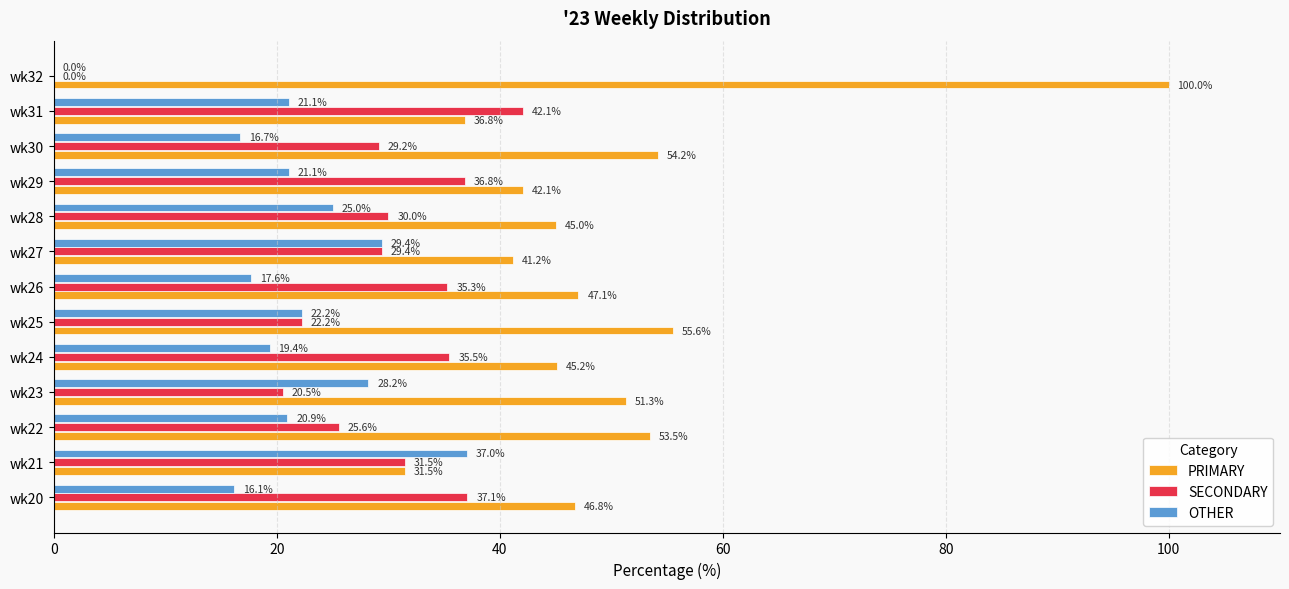

What is the sum of all SECONDARY values?

375.2